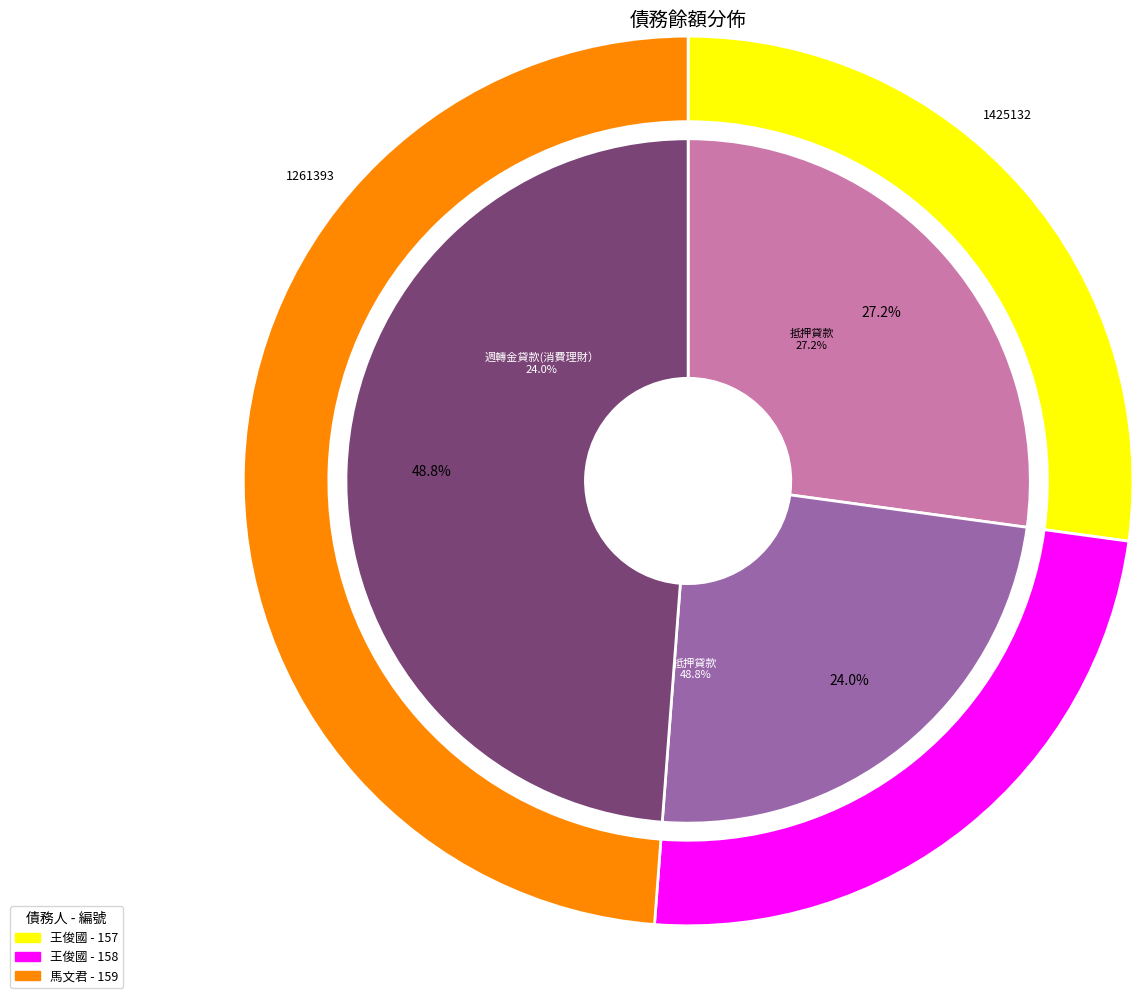

To the nearest percent, what is the average slice percentage?

33%